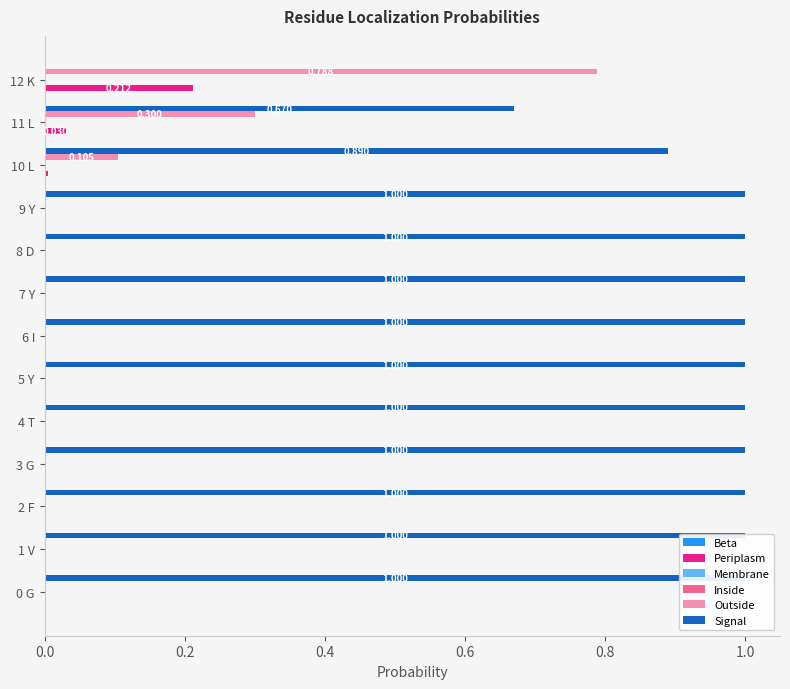

How many groups of bars are there?

13